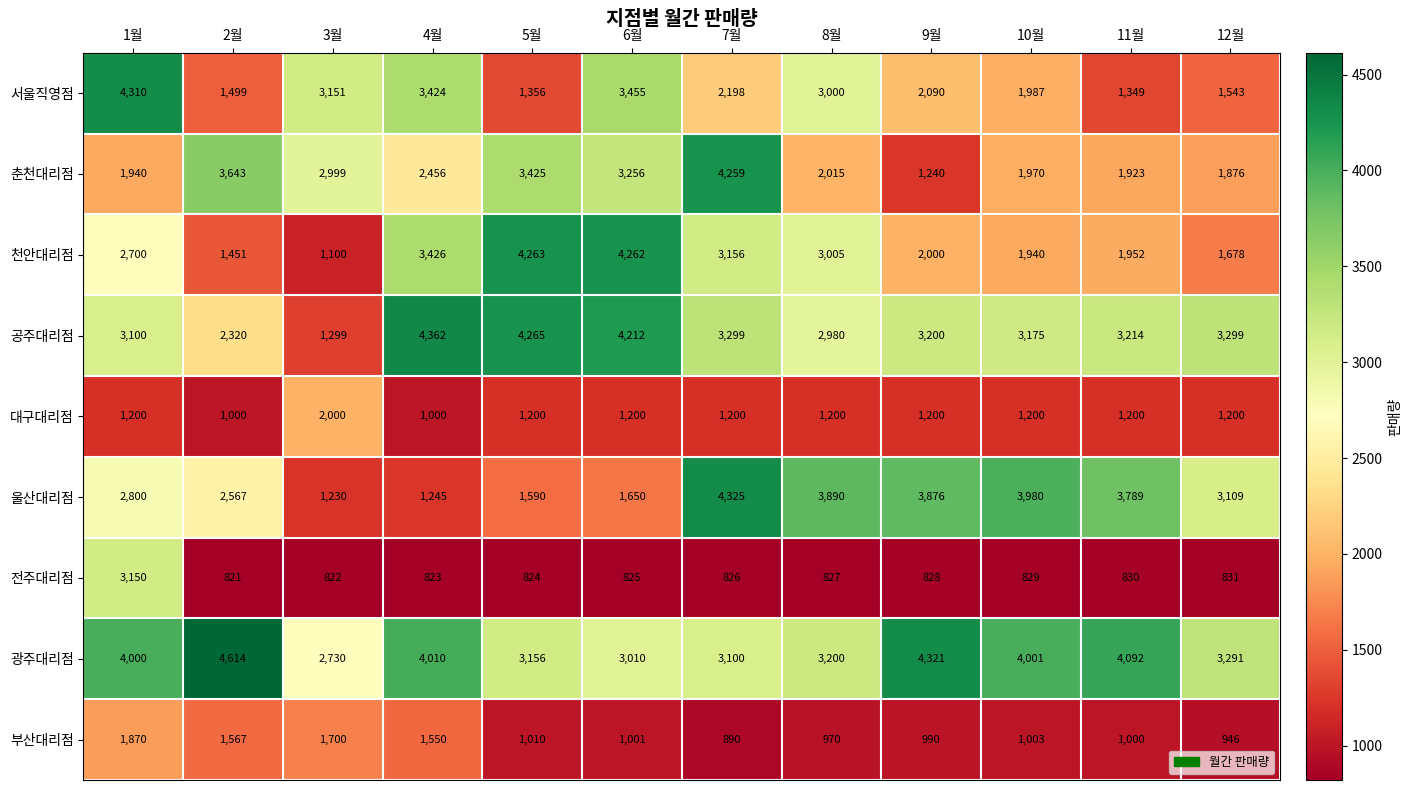

What is the difference between the 부산대리점 values at 4월 and 6월?

549